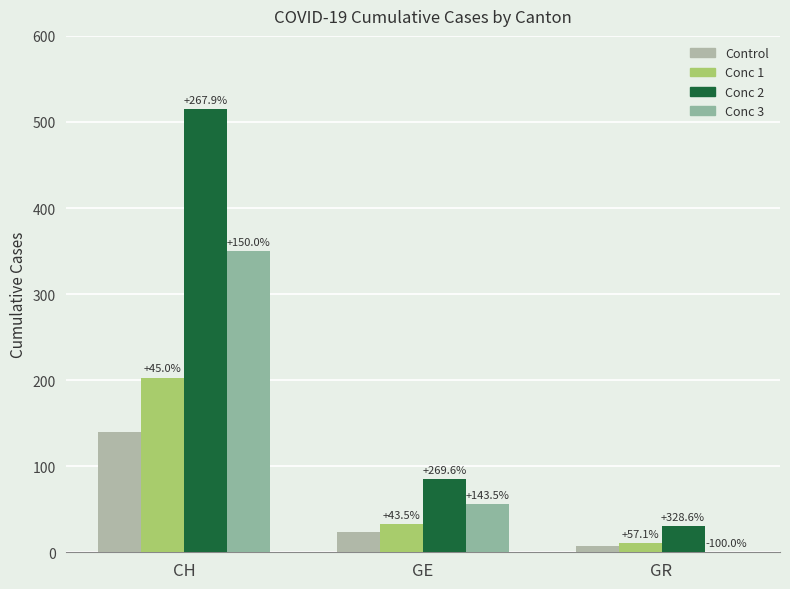

What is the value of the Conc 3 bar at the 1st from the left?

350